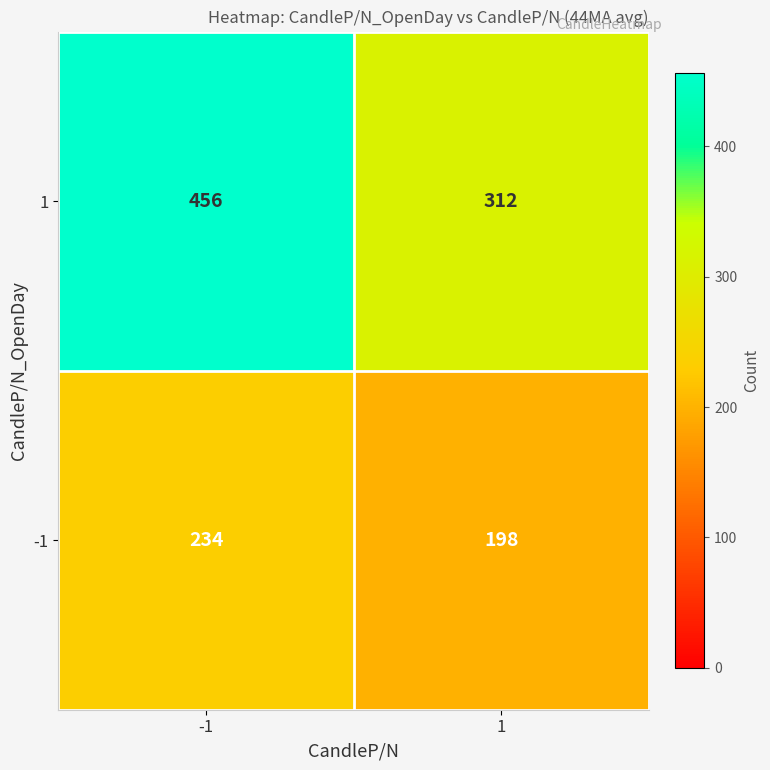

The value of 1 at -1 is 456. True or false?

True